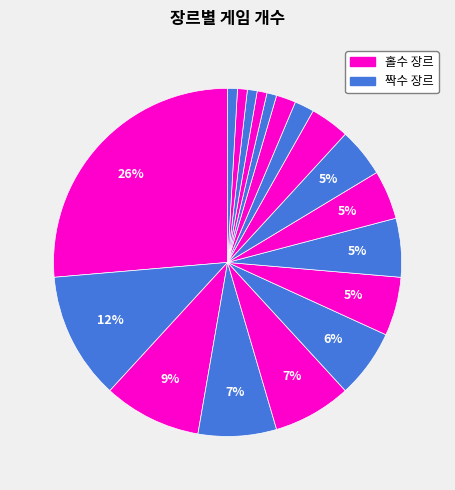

How many slices are in this pie chart?

18